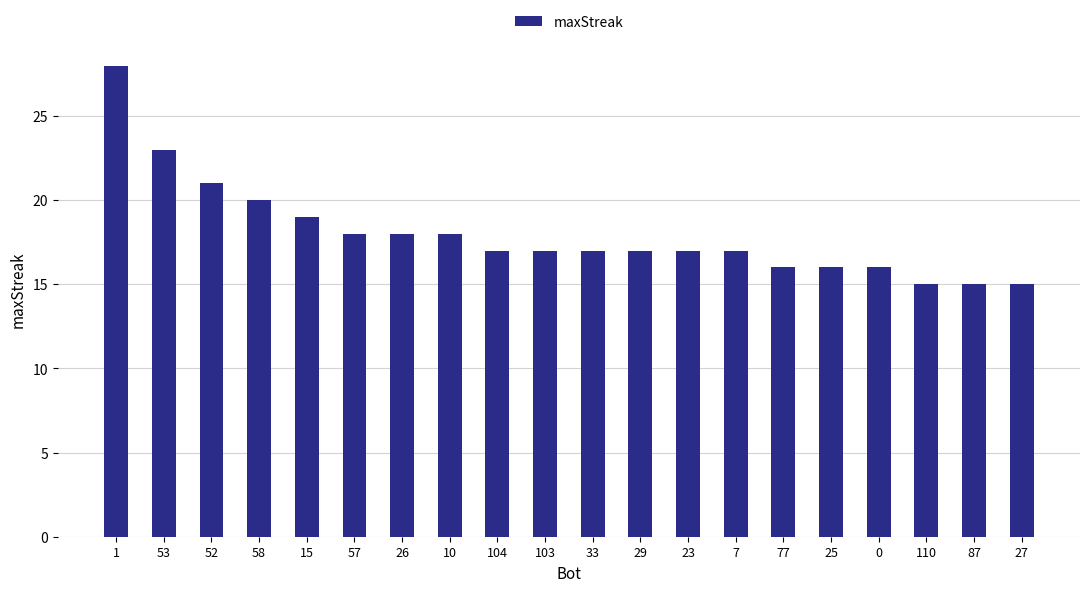

What is the difference between the second highest and second lowest values?

8